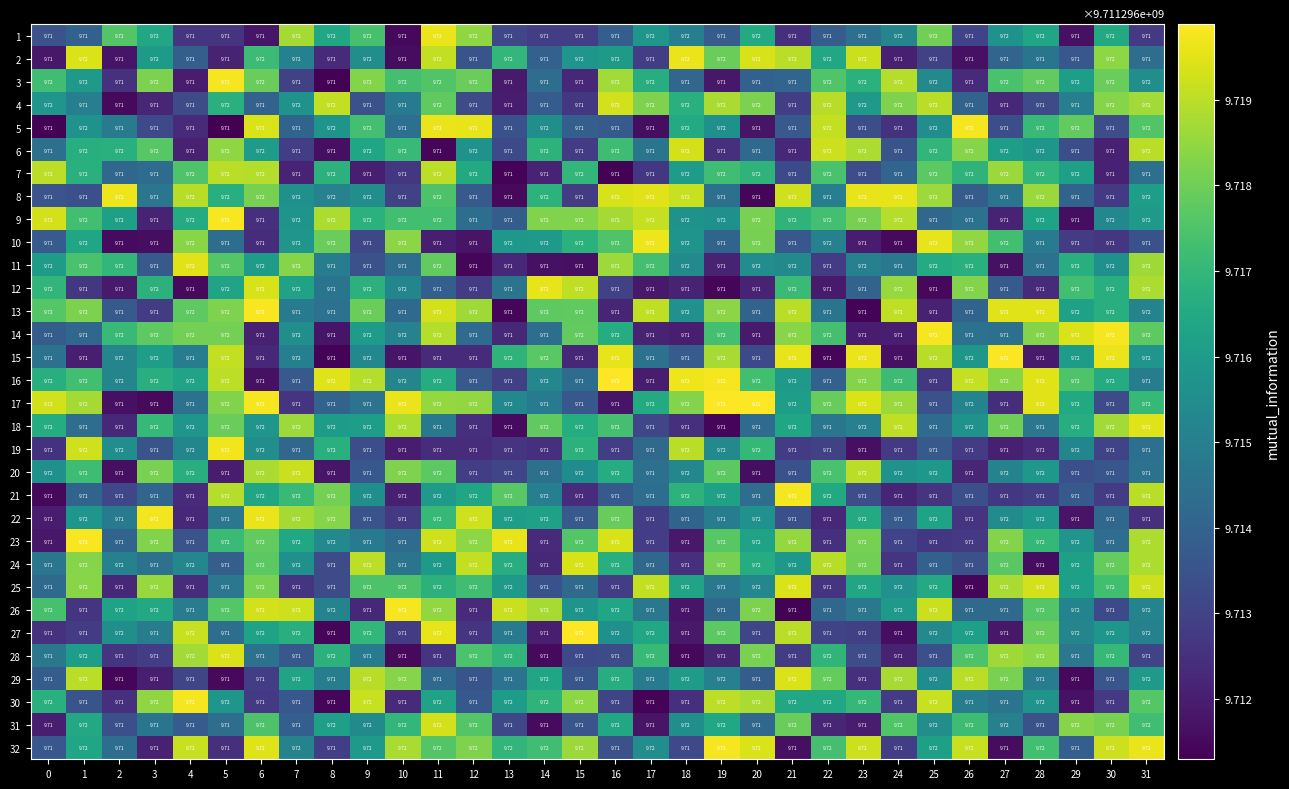

What is the greatest value displayed?

9.7